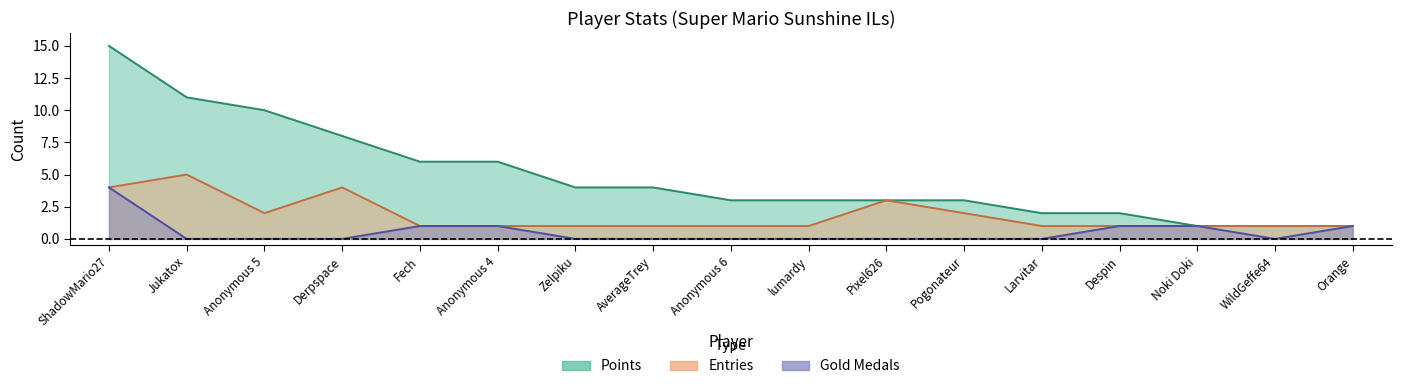

True or false: Points and Entries cross at least once.

False